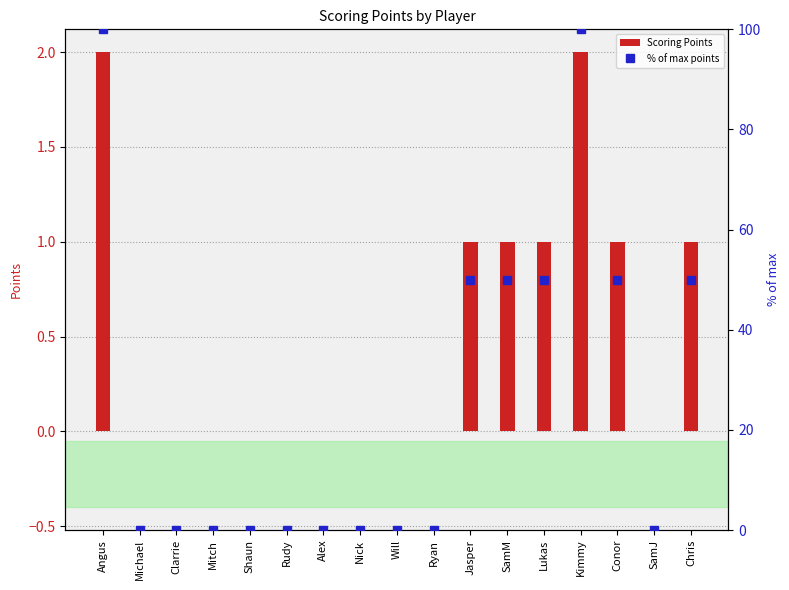

At which category is the sum across all series the highest?

Angus